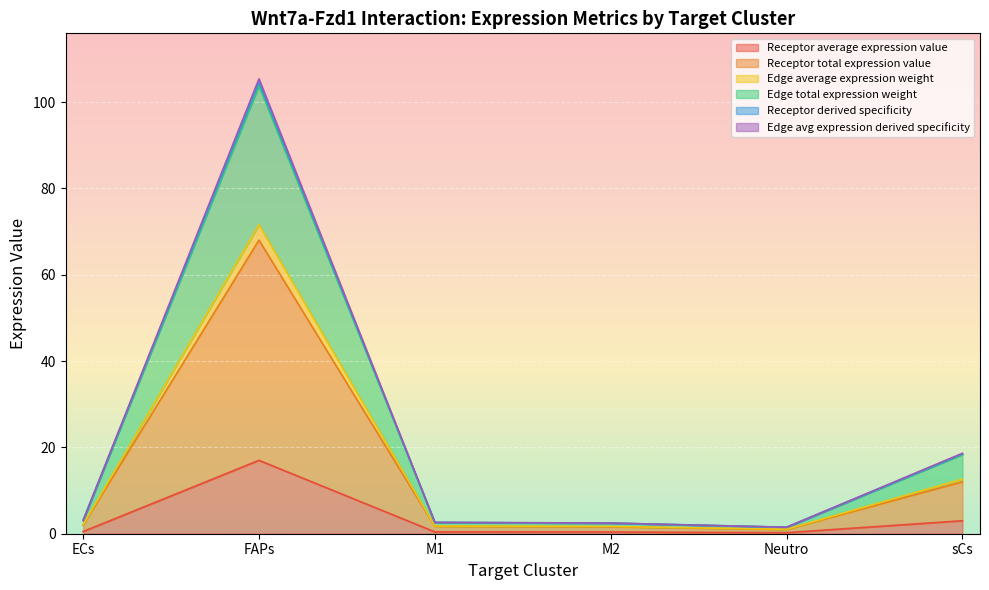

The Receptor total expression value series shows 4.3 at sCs. True or false?

False